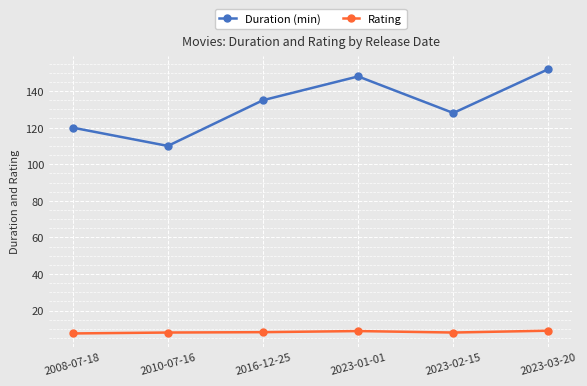

Rank the series at 2016-12-25 from highest to lowest value.

Duration (min), Rating